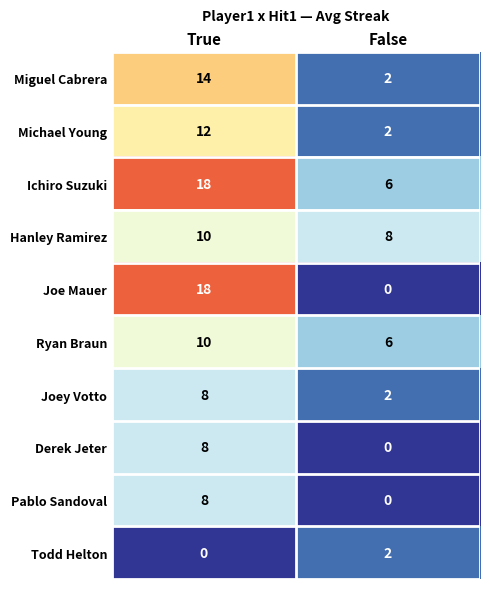

True or false: Ichiro Suzuki has a value of 6 at False.

True